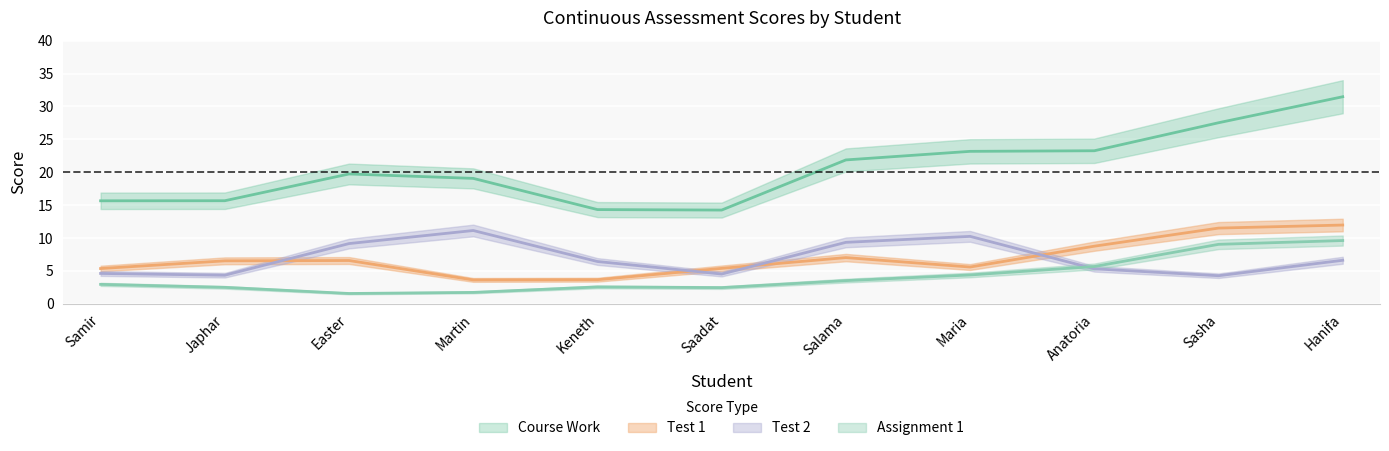

What are all the series names shown in the legend?

Course Work, Test 1, Test 2, Assignment 1